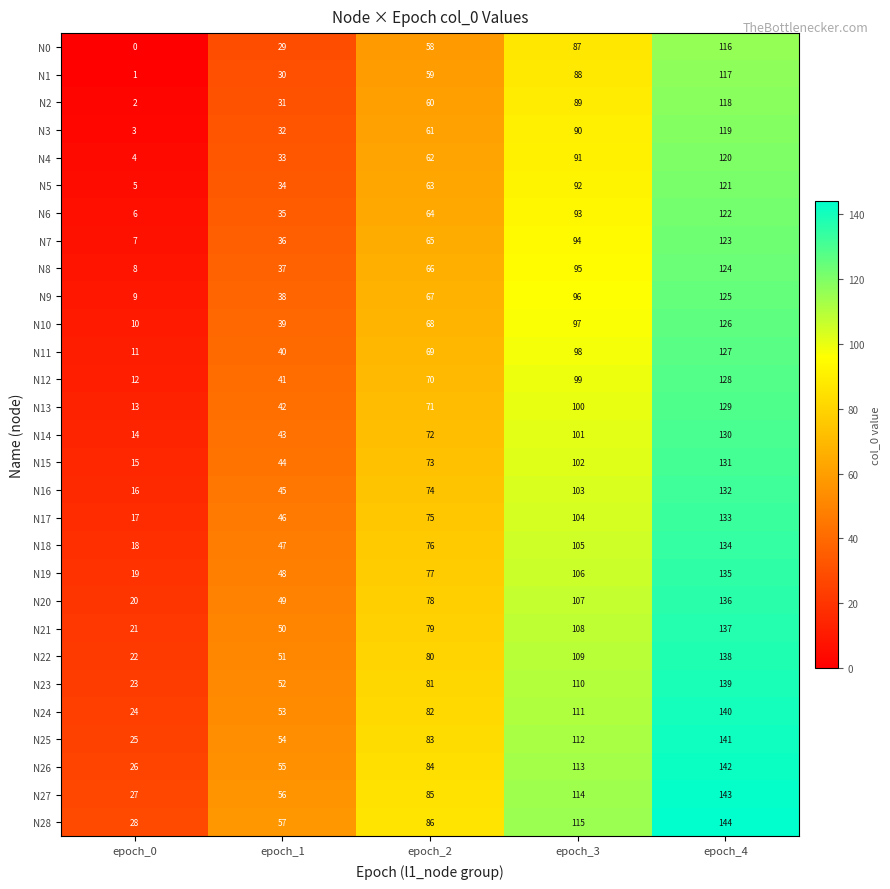

Which series has the largest total across all categories?

N28